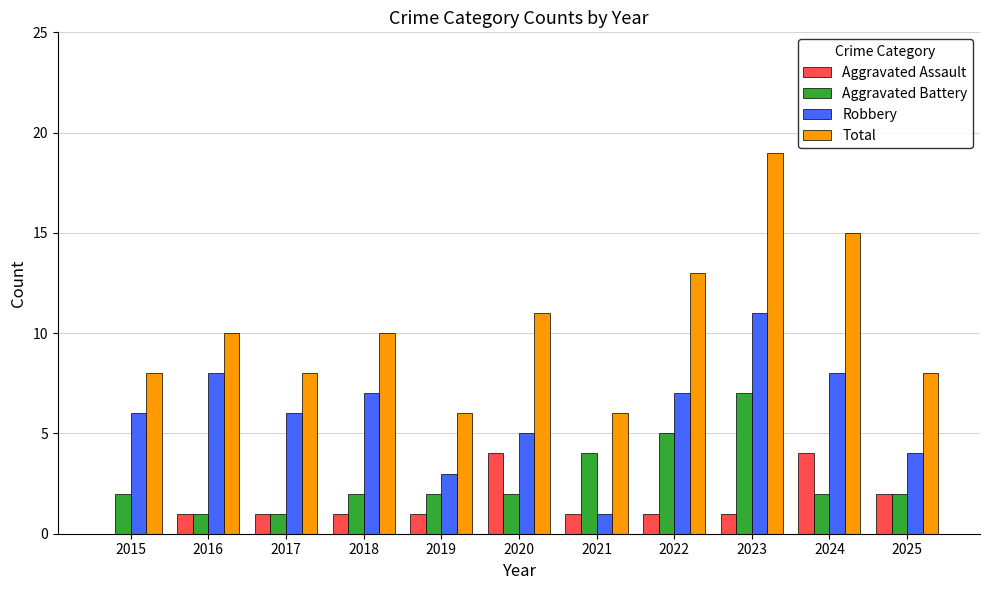

Between 2016 and 2019, which series saw the biggest shift?

Robbery